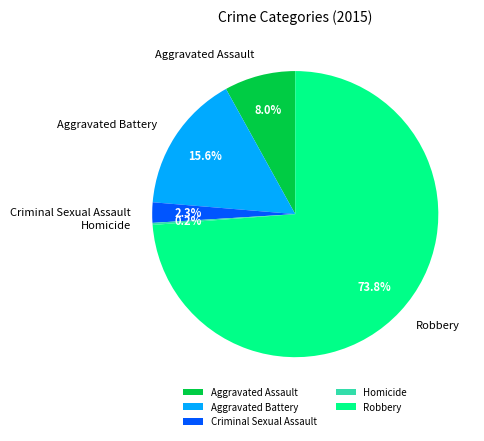

What portion of the pie excludes Criminal Sexual Assault?

97.7%